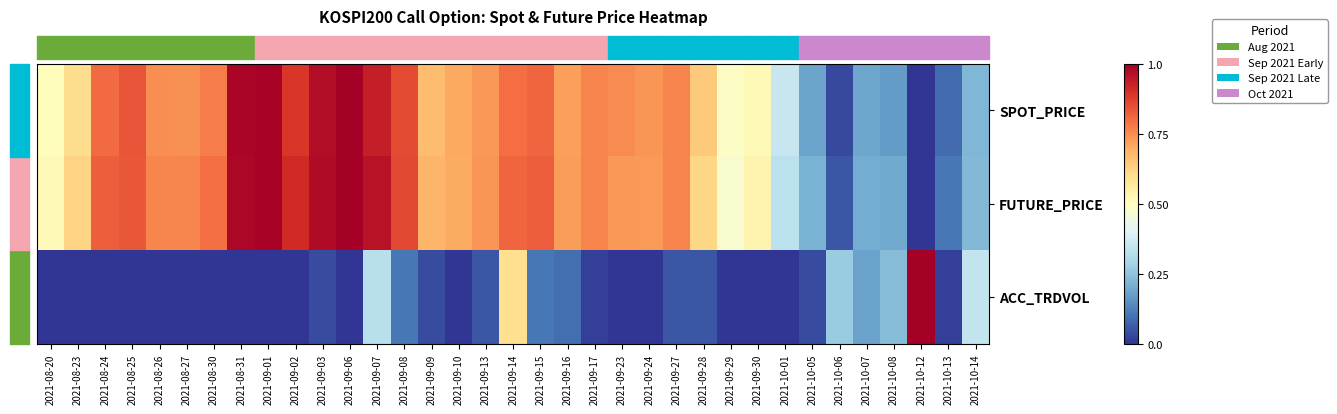

At which category is the sum across all series the highest?

2021-09-07